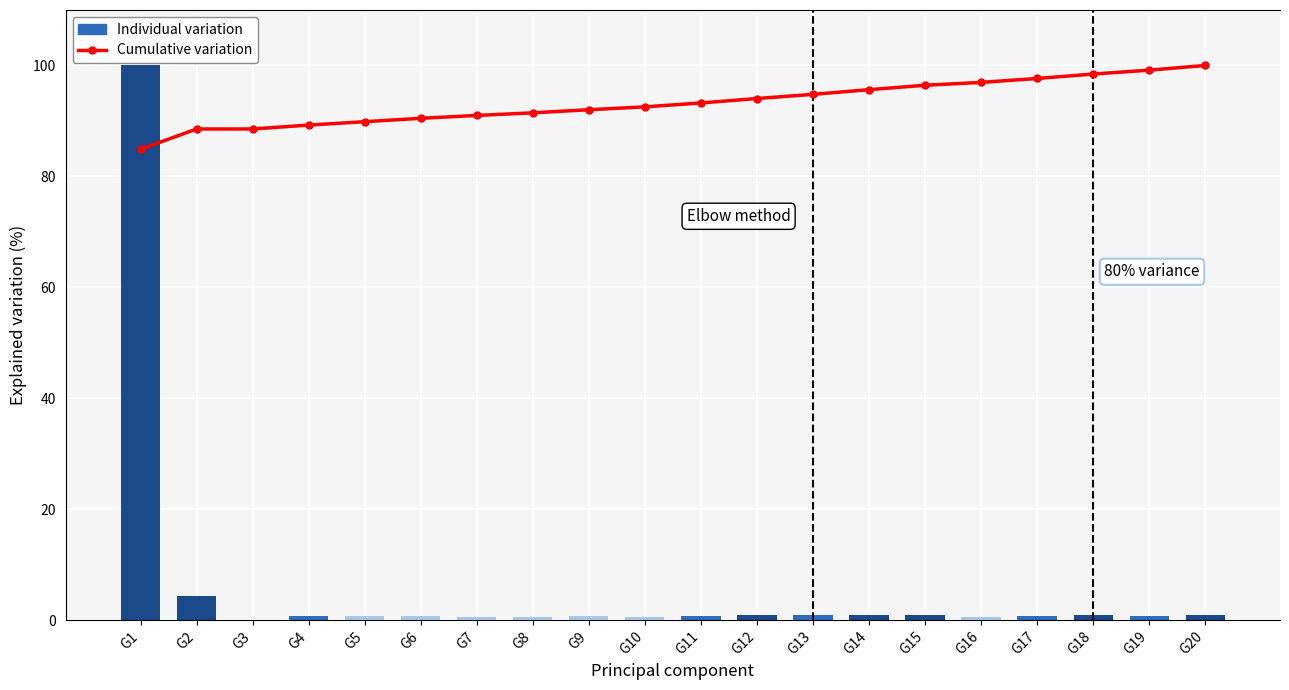

How many distinct data groups are displayed?

2